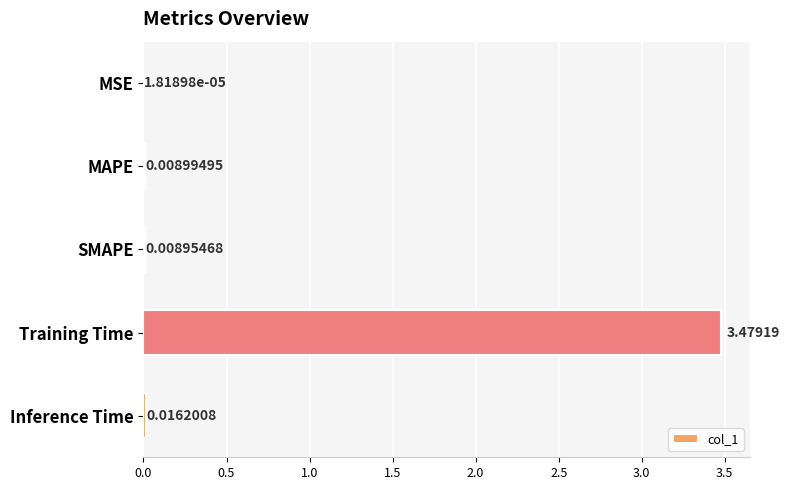

Between MAPE and Training Time, which is larger?

Training Time